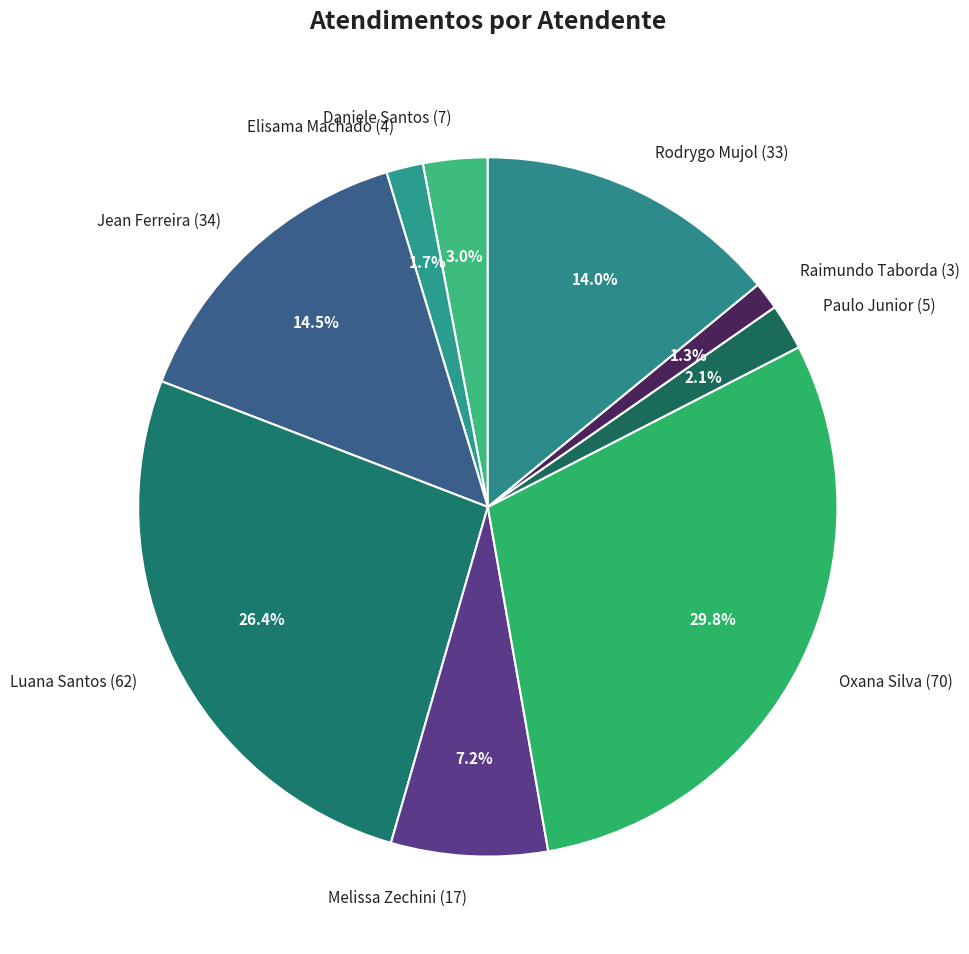

Which has a higher value, Jean Ferreira (34) or Oxana Silva (70)?

Oxana Silva (70)